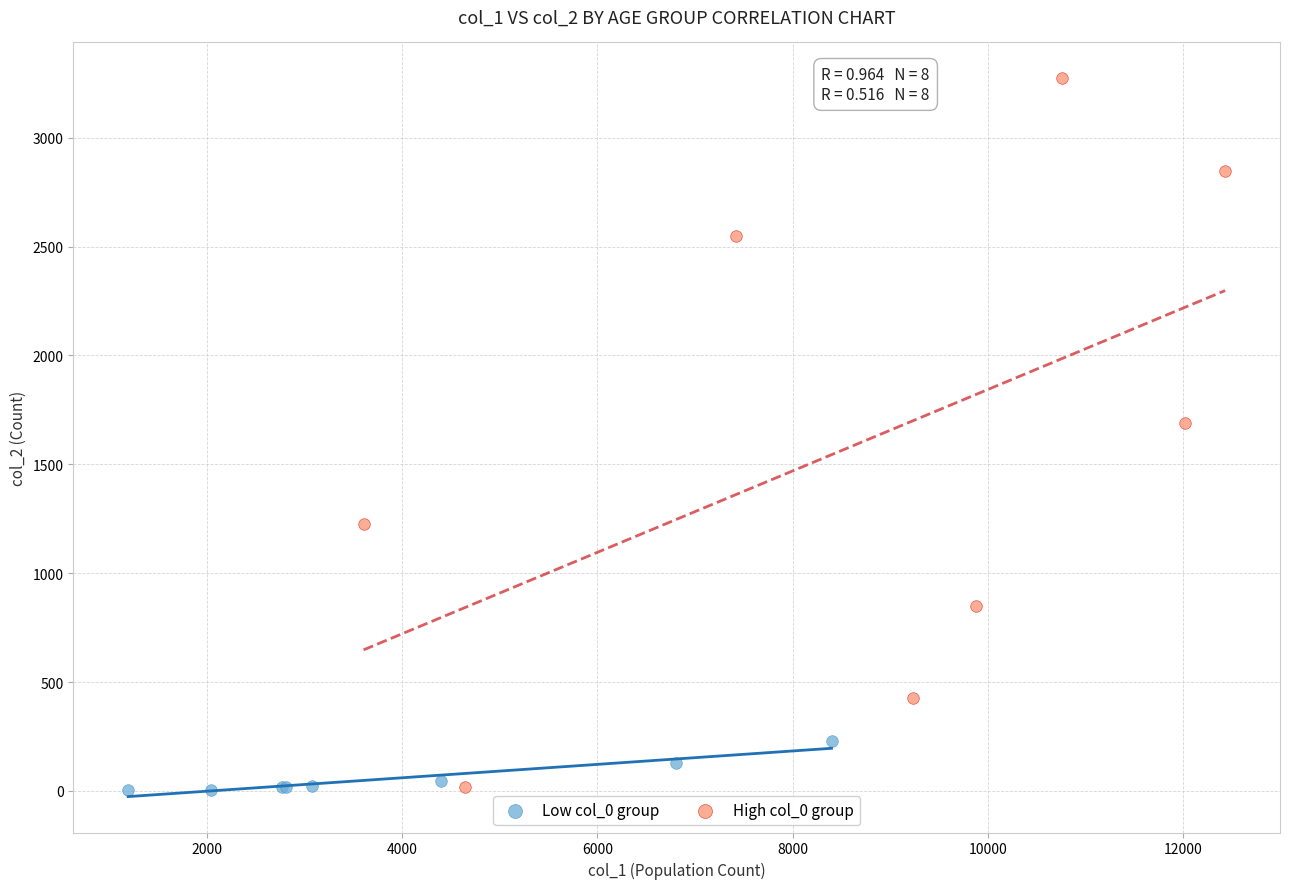

Which series has the widest spread of Y values?

High col_0 group